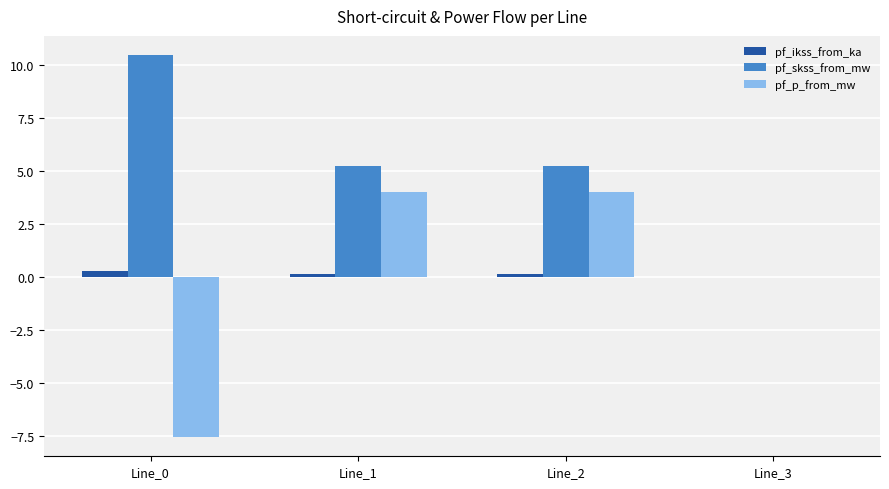

Between Line_0 and Line_3, which series saw the biggest shift?

pf_skss_from_mw